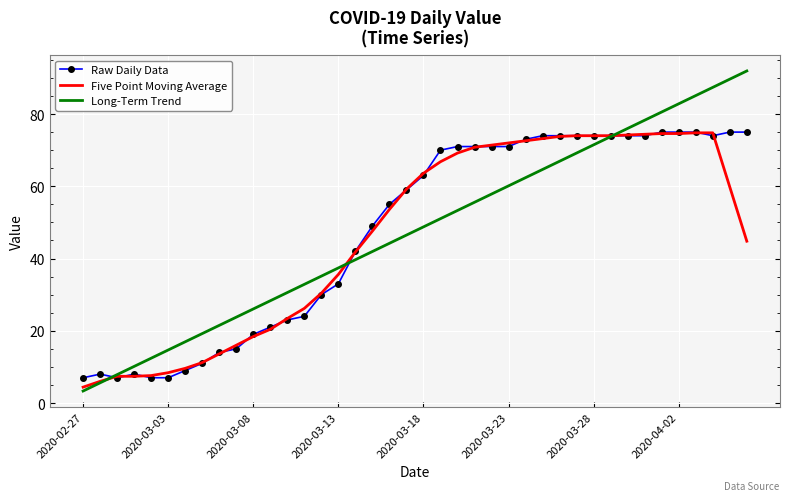

Which series has the largest range (max minus min)?

Long-Term Trend